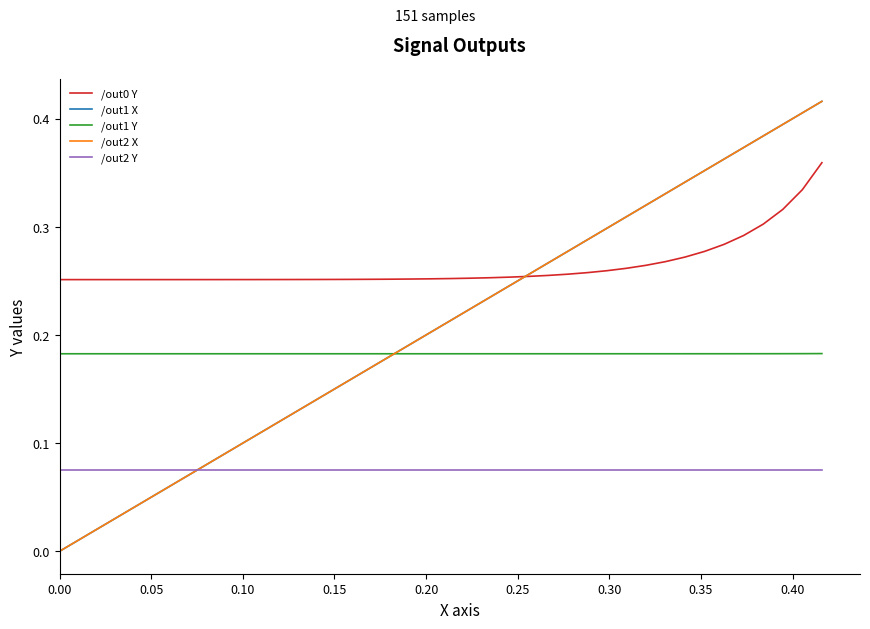

Reading left to right, extract all data points from this chart.

/out0 Y: 0.3	0.3	0.3	0.3	0.3	0.3	0.3	0.3	0.3	0.3	0.3	0.3	0.3	0.3	0.3	0.3	0.3	0.3	0.3	0.3	0.3	0.3	0.3	0.3	0.3	0.3	0.3	0.3	0.3	0.3	0.3	0.3	0.3	0.3	0.3	0.3	0.3	0.3	0.3	0.4
/out1 X: 0.0	0.0	0.0	0.0	0.0	0.1	0.1	0.1	0.1	0.1	0.1	0.1	0.1	0.1	0.1	0.2	0.2	0.2	0.2	0.2	0.2	0.2	0.2	0.2	0.3	0.3	0.3	0.3	0.3	0.3	0.3	0.3	0.3	0.4	0.4	0.4	0.4	0.4	0.4	0.4
/out1 Y: 0.2	0.2	0.2	0.2	0.2	0.2	0.2	0.2	0.2	0.2	0.2	0.2	0.2	0.2	0.2	0.2	0.2	0.2	0.2	0.2	0.2	0.2	0.2	0.2	0.2	0.2	0.2	0.2	0.2	0.2	0.2	0.2	0.2	0.2	0.2	0.2	0.2	0.2	0.2	0.2
/out2 X: 0.0	0.0	0.0	0.0	0.0	0.1	0.1	0.1	0.1	0.1	0.1	0.1	0.1	0.1	0.1	0.2	0.2	0.2	0.2	0.2	0.2	0.2	0.2	0.2	0.3	0.3	0.3	0.3	0.3	0.3	0.3	0.3	0.3	0.4	0.4	0.4	0.4	0.4	0.4	0.4
/out2 Y: 0.1	0.1	0.1	0.1	0.1	0.1	0.1	0.1	0.1	0.1	0.1	0.1	0.1	0.1	0.1	0.1	0.1	0.1	0.1	0.1	0.1	0.1	0.1	0.1	0.1	0.1	0.1	0.1	0.1	0.1	0.1	0.1	0.1	0.1	0.1	0.1	0.1	0.1	0.1	0.1